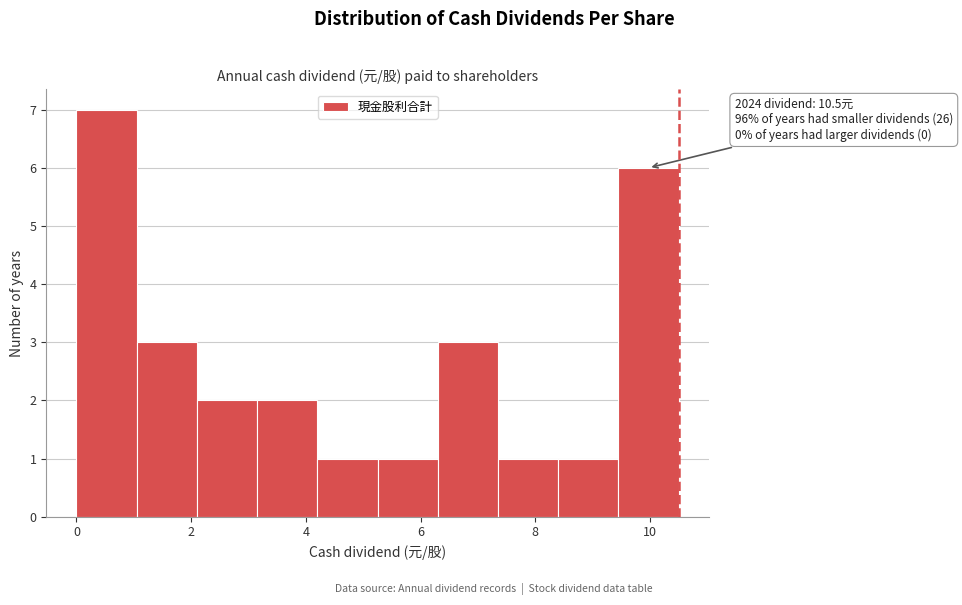

Which range on the x-axis has the tallest bar?

0.00 to 1.05